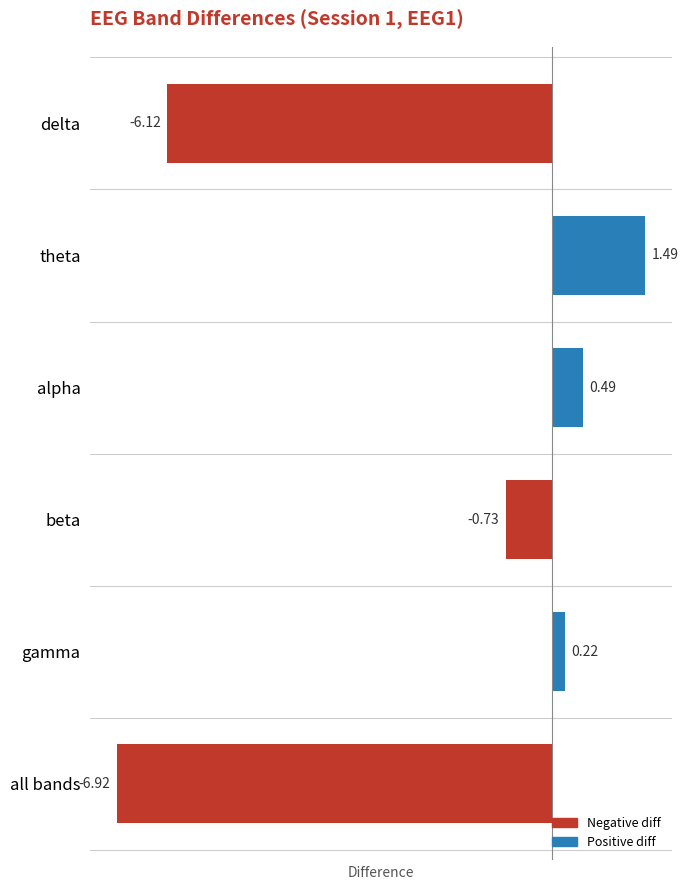

Where is the data nearest to the value -2?

beta